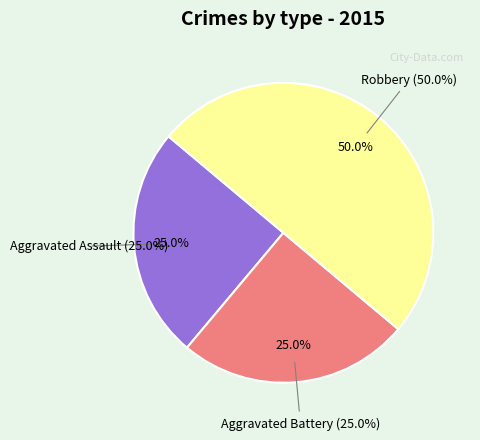

How much of the chart is everything except Aggravated Assault?

75.0%